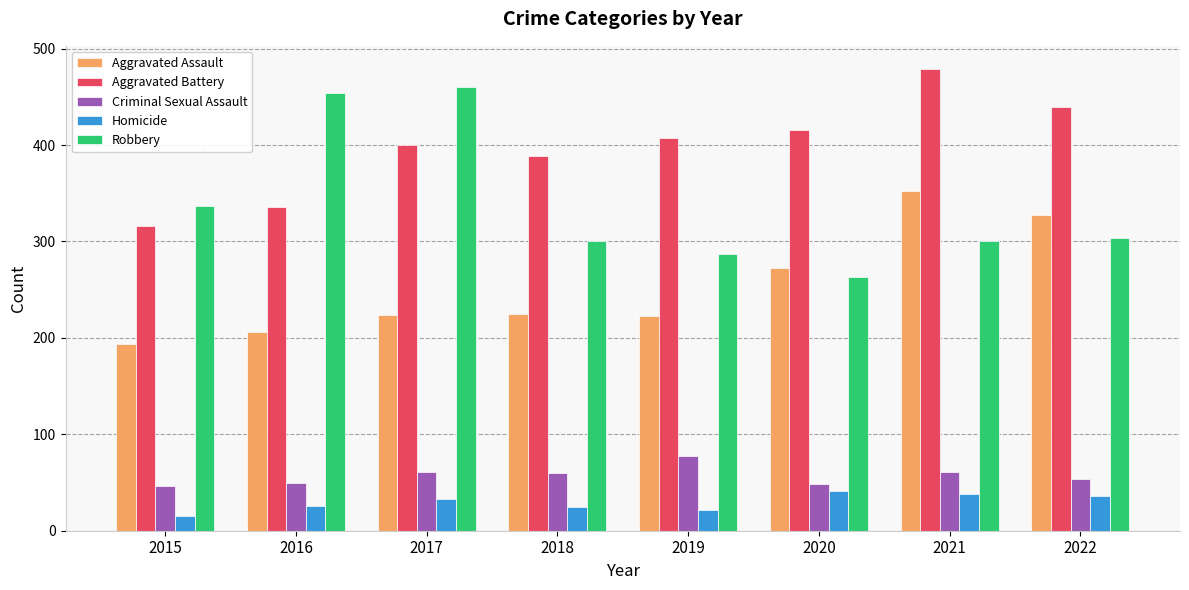

Rank the series by their maximum value, from highest to lowest.

Aggravated Battery, Robbery, Aggravated Assault, Criminal Sexual Assault, Homicide